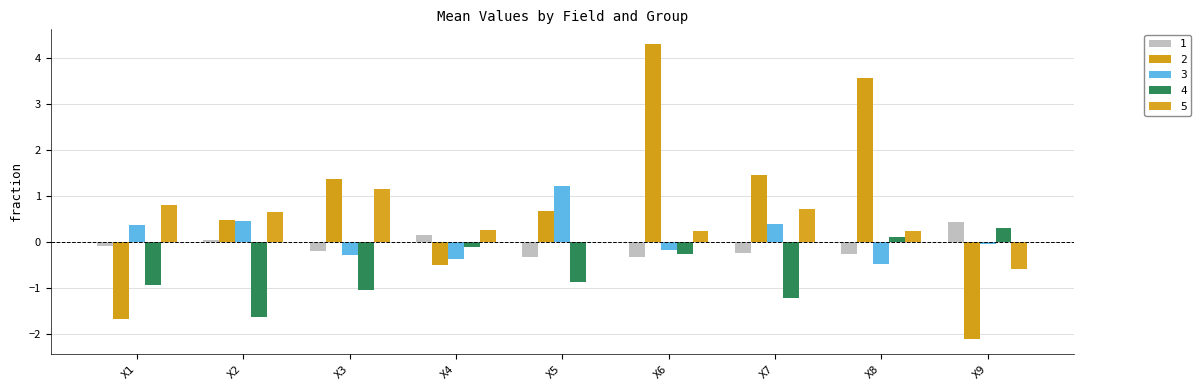

How many data points does each series have?

9